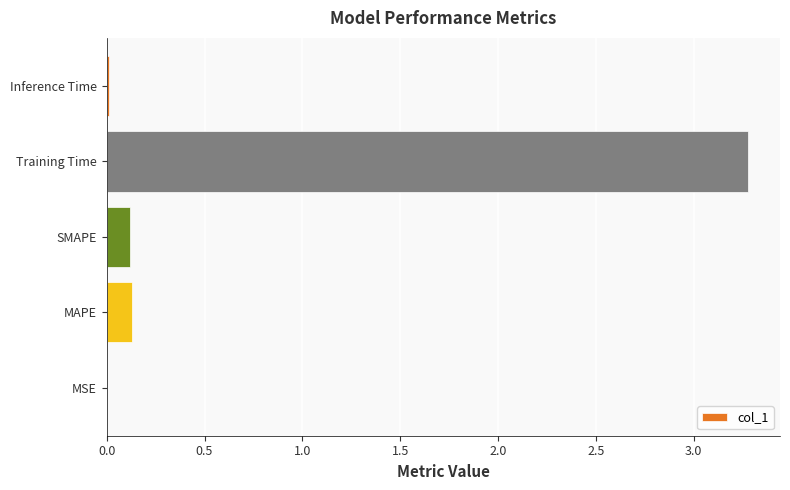

What is the sum of all values?

3.5